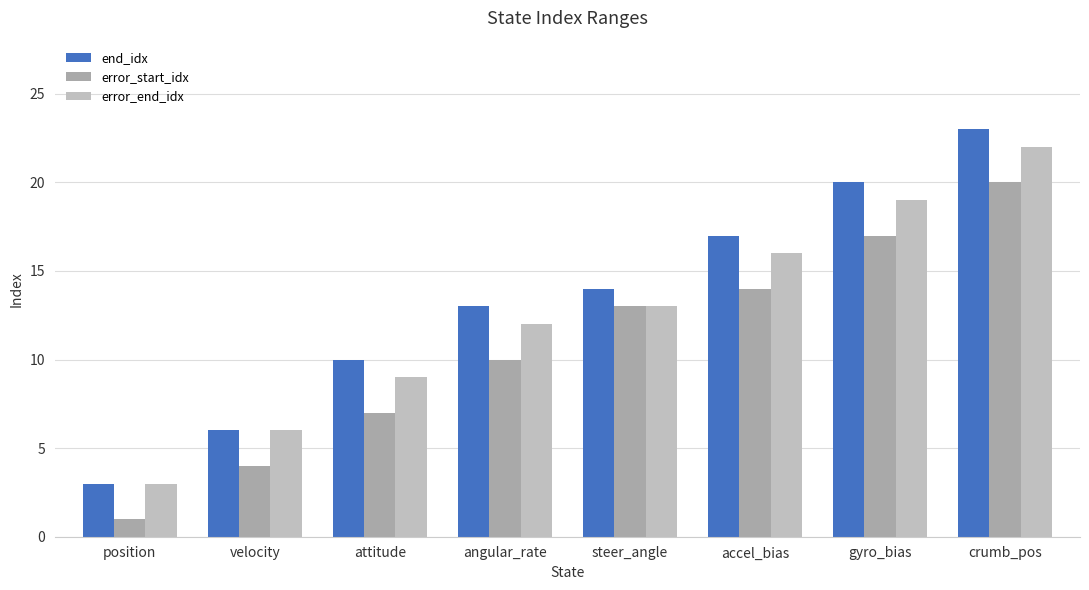

How many bars are there in total?

24